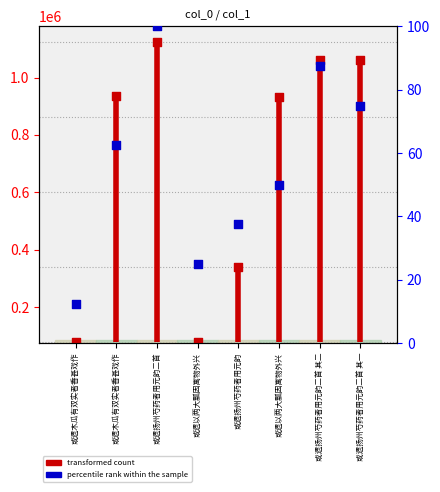

What is the change in value from 或遗扬州芍药者用元韵二首 to 或遗以两大瓢因寓物外兴?

-1044649